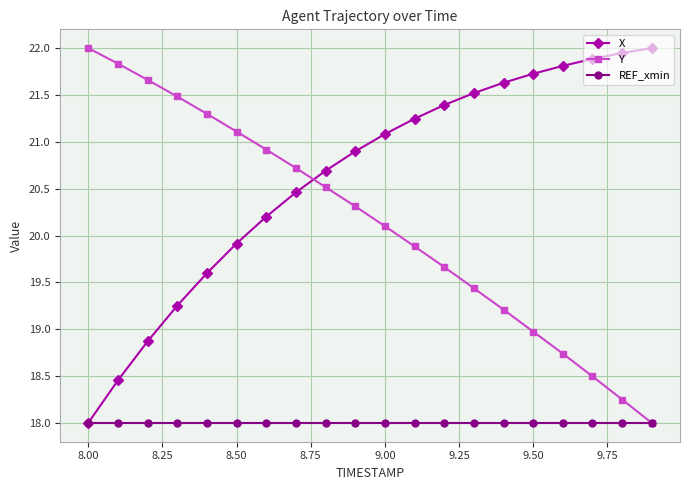

Rank the series by their average value, from highest to lowest.

X, Y, REF_xmin